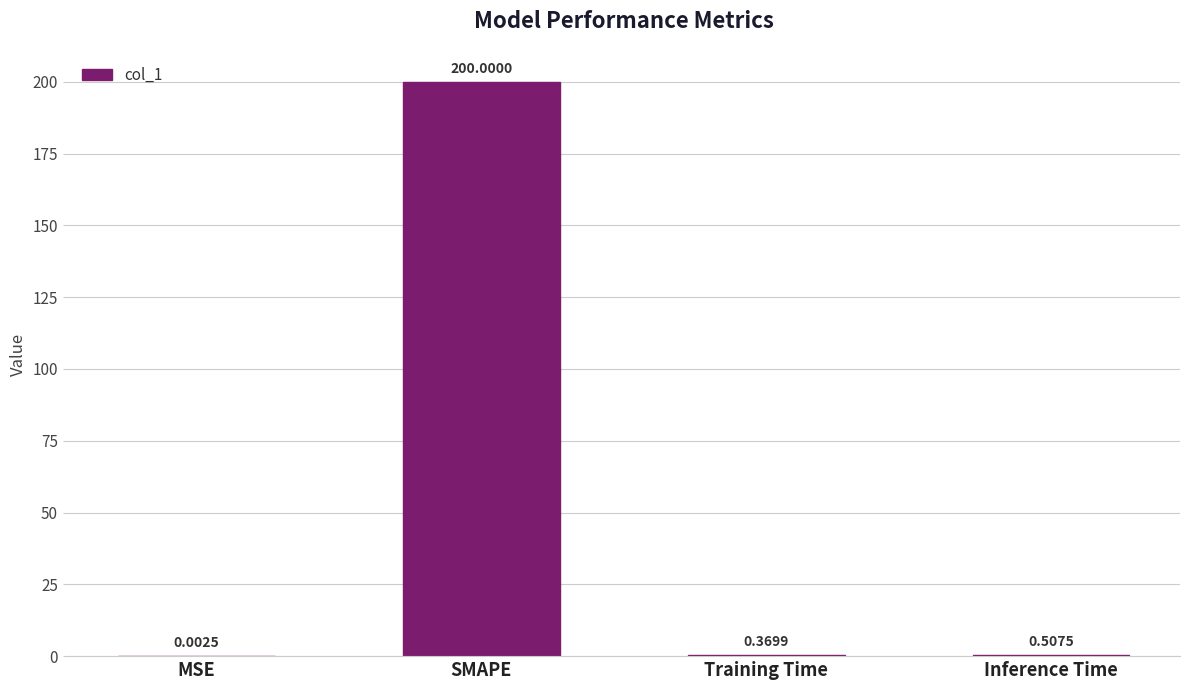

What is the change in value from SMAPE to Inference Time?

-199.5